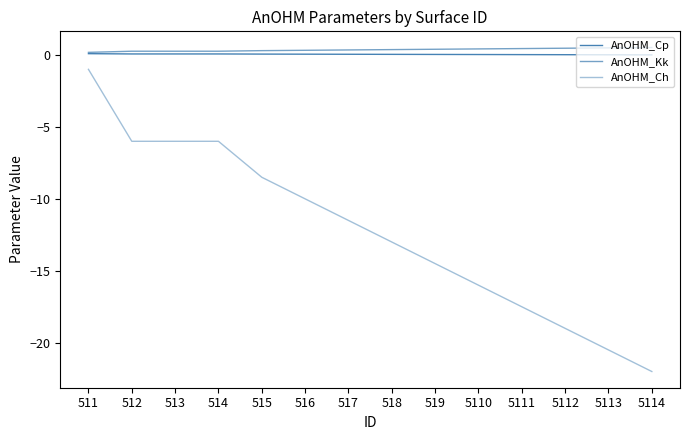

True or false: AnOHM_Ch and AnOHM_Cp intersect in this chart.

False